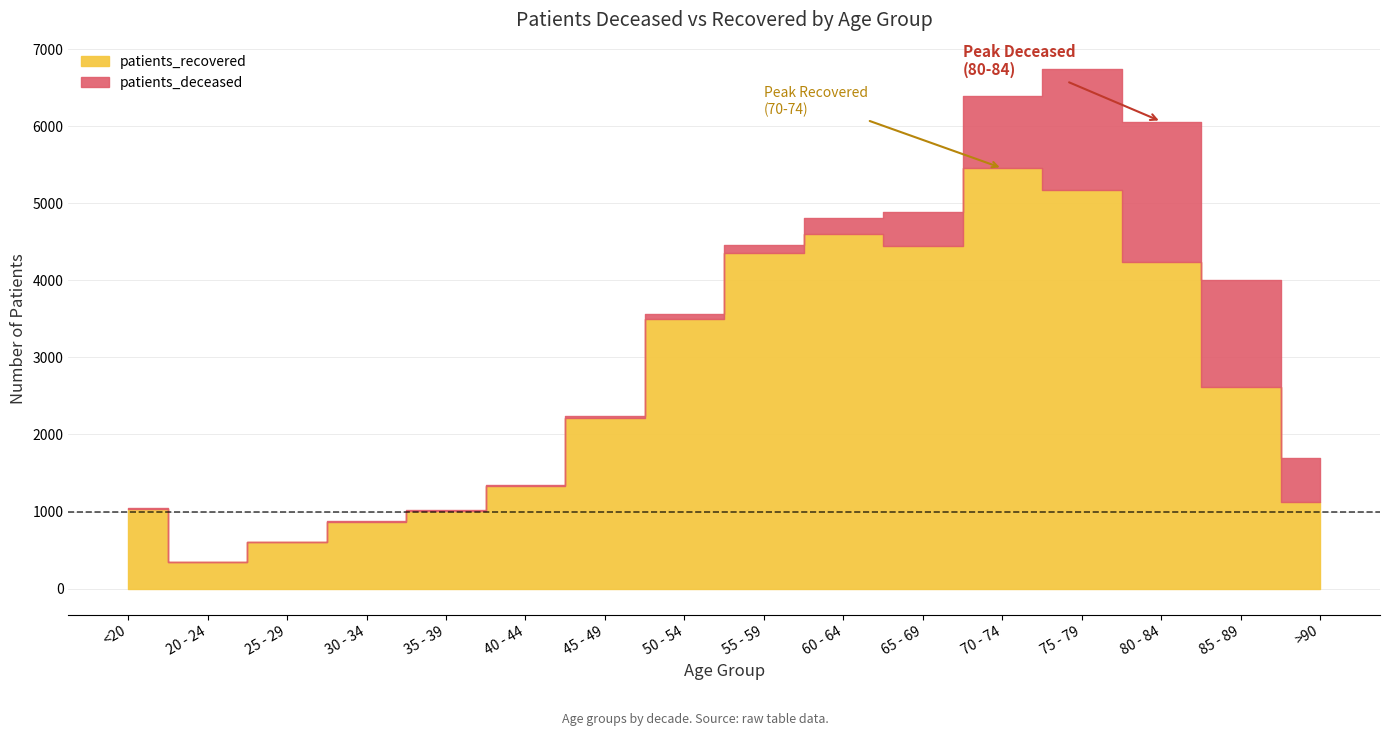

Where is the first local maximum for patients_recovered?

60 - 64